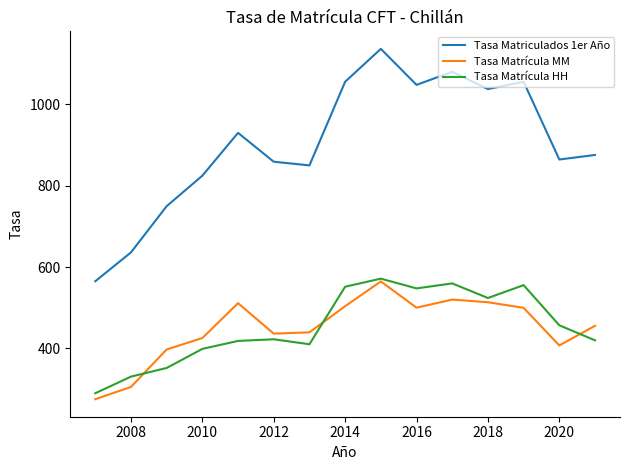

True or false: Tasa Matriculados 1er Año and Tasa Matrícula HH cross at least once.

False